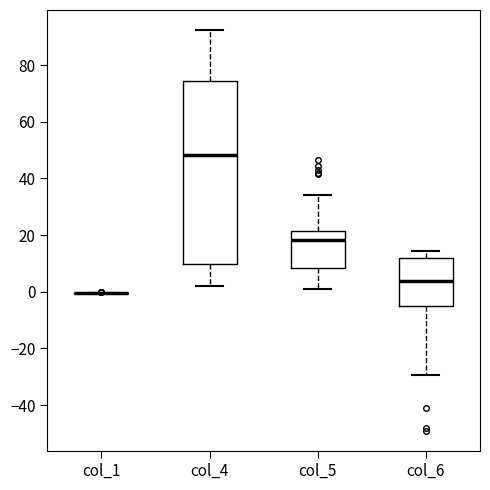

Reading left to right, transcribe this box plot: for each box, give where its median line is, the range the box spans, and where its two whiskers end, as read against the y-axis. The values are not printed on the chart, so give them approximately, as read against the axis.

col_1: box collapsed to a line at 0, whiskers 0 to 0
col_4: median 48, box 10 to 74, whiskers 2 to 92
col_5: median 18, box 8 to 22, whiskers 2 to 34
col_6: median 4, box -4 to 12, whiskers -30 to 14